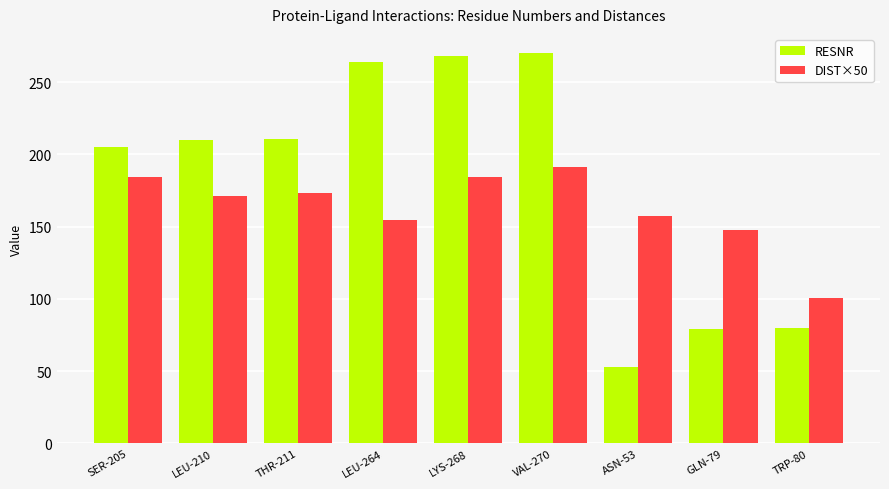

What is the maximum value shown in the chart?

270.0